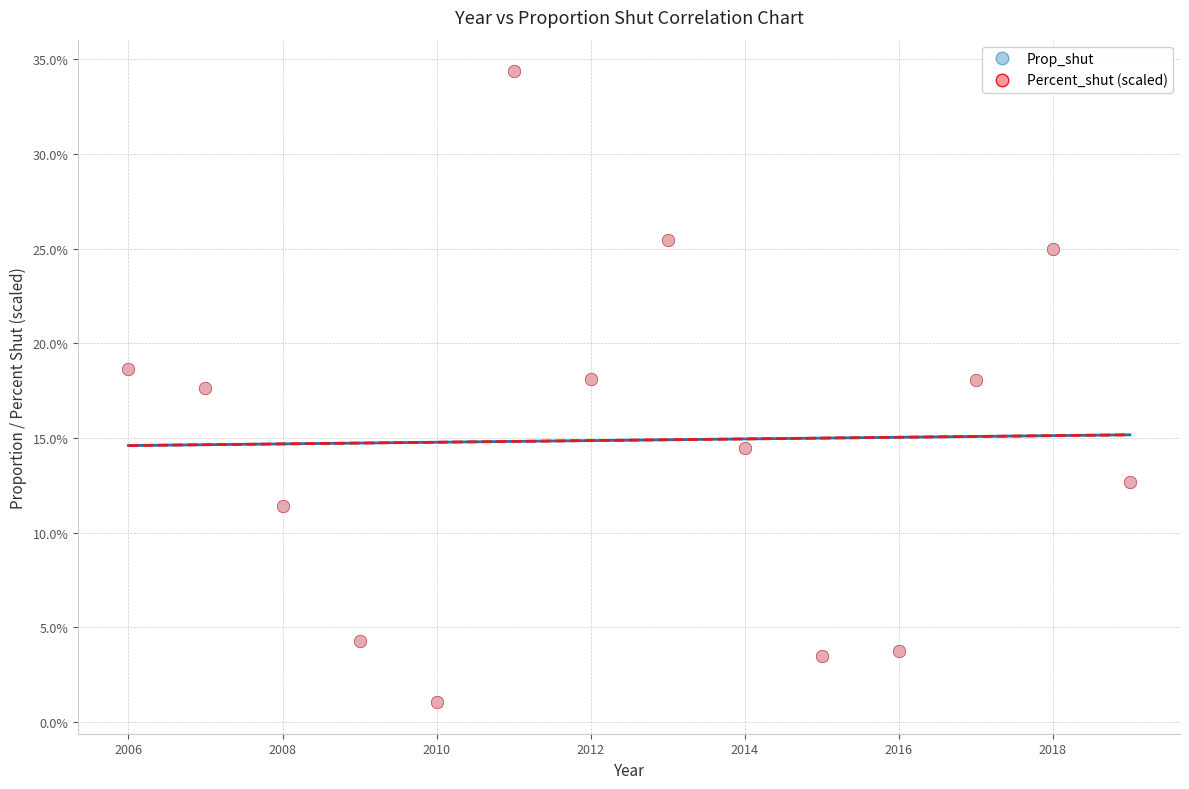

What are all the series names shown in the legend?

Prop_shut, Percent_shut (scaled)